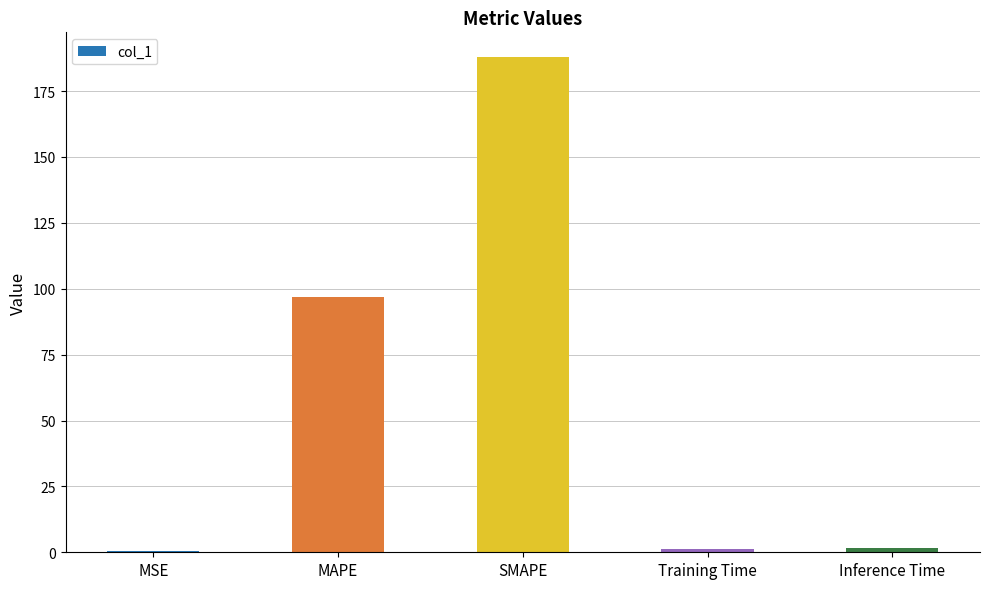

The value at MAPE is 146.4. True or false?

False